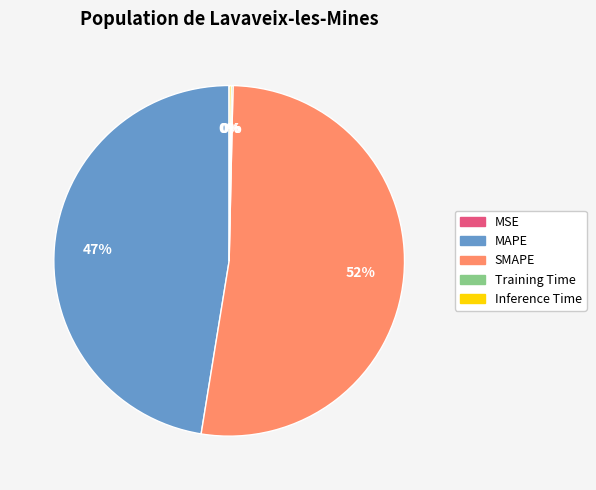

Is it true that SMAPE is 52% of the pie?

True